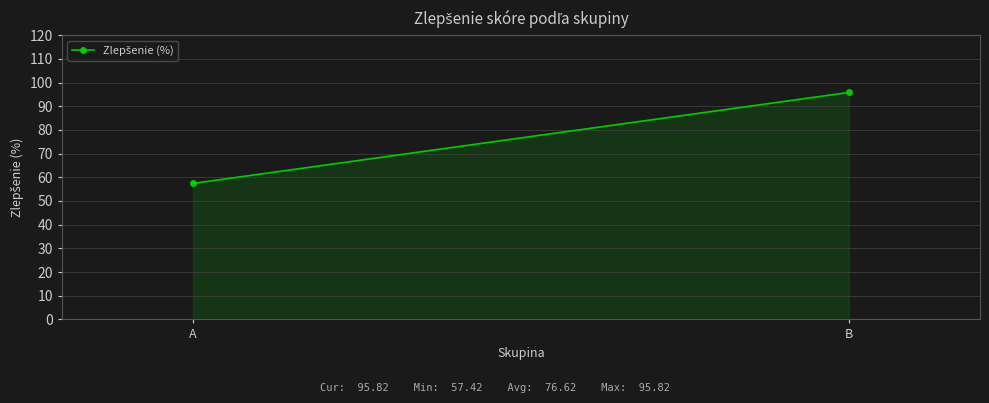

Where does the data first go above 95?

B